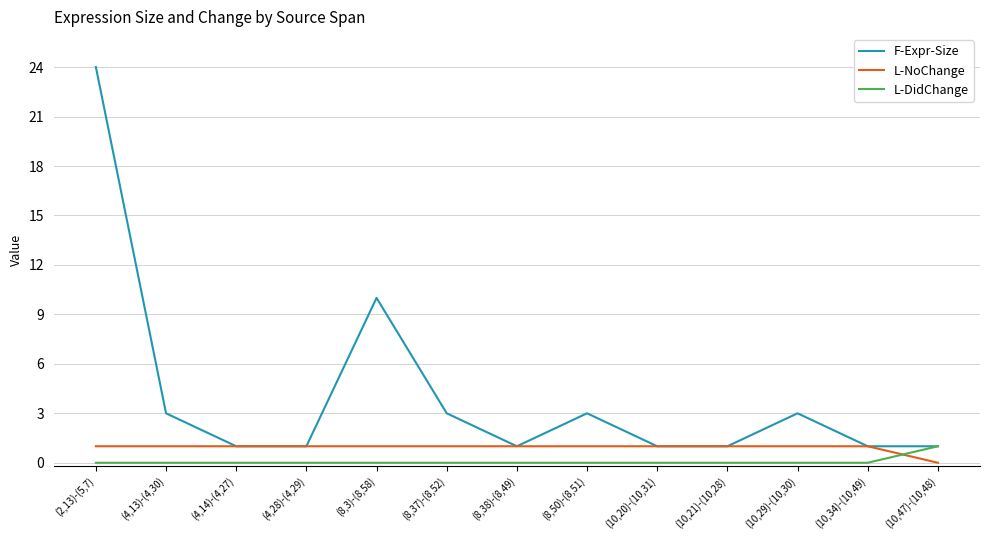

Which series has the largest total across all categories?

F-Expr-Size